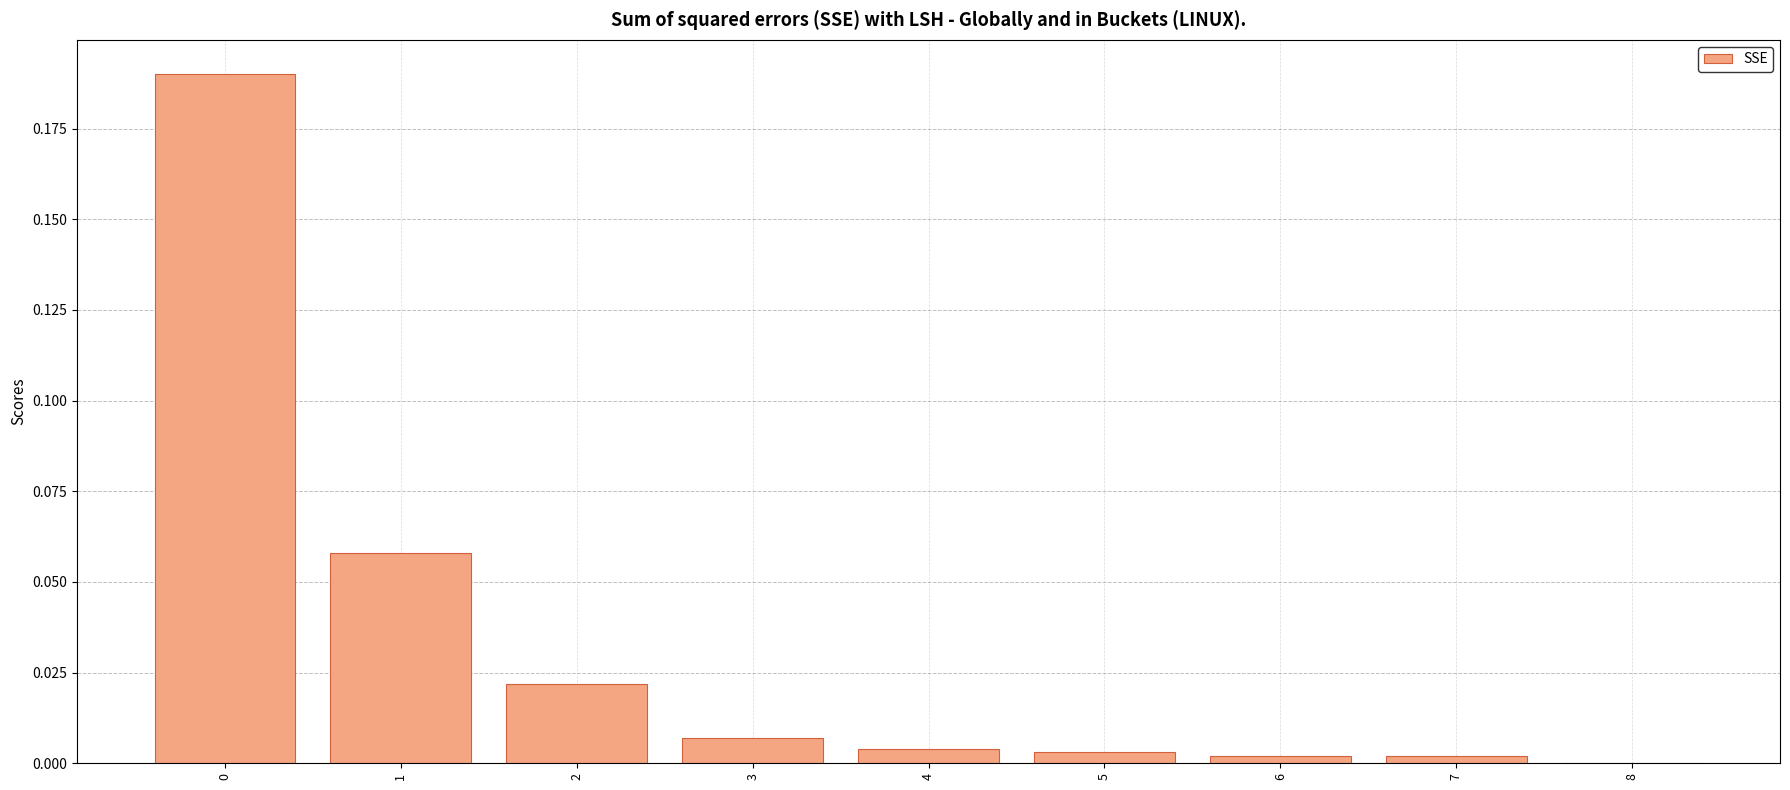

What is the sum of all values?

0.3